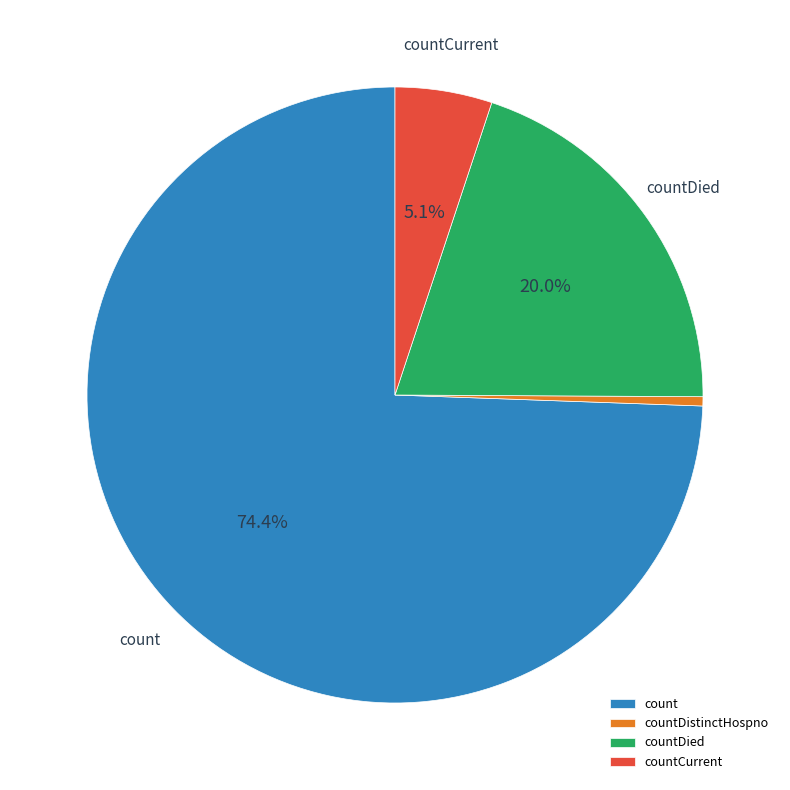

Which category has the biggest portion of the pie?

count